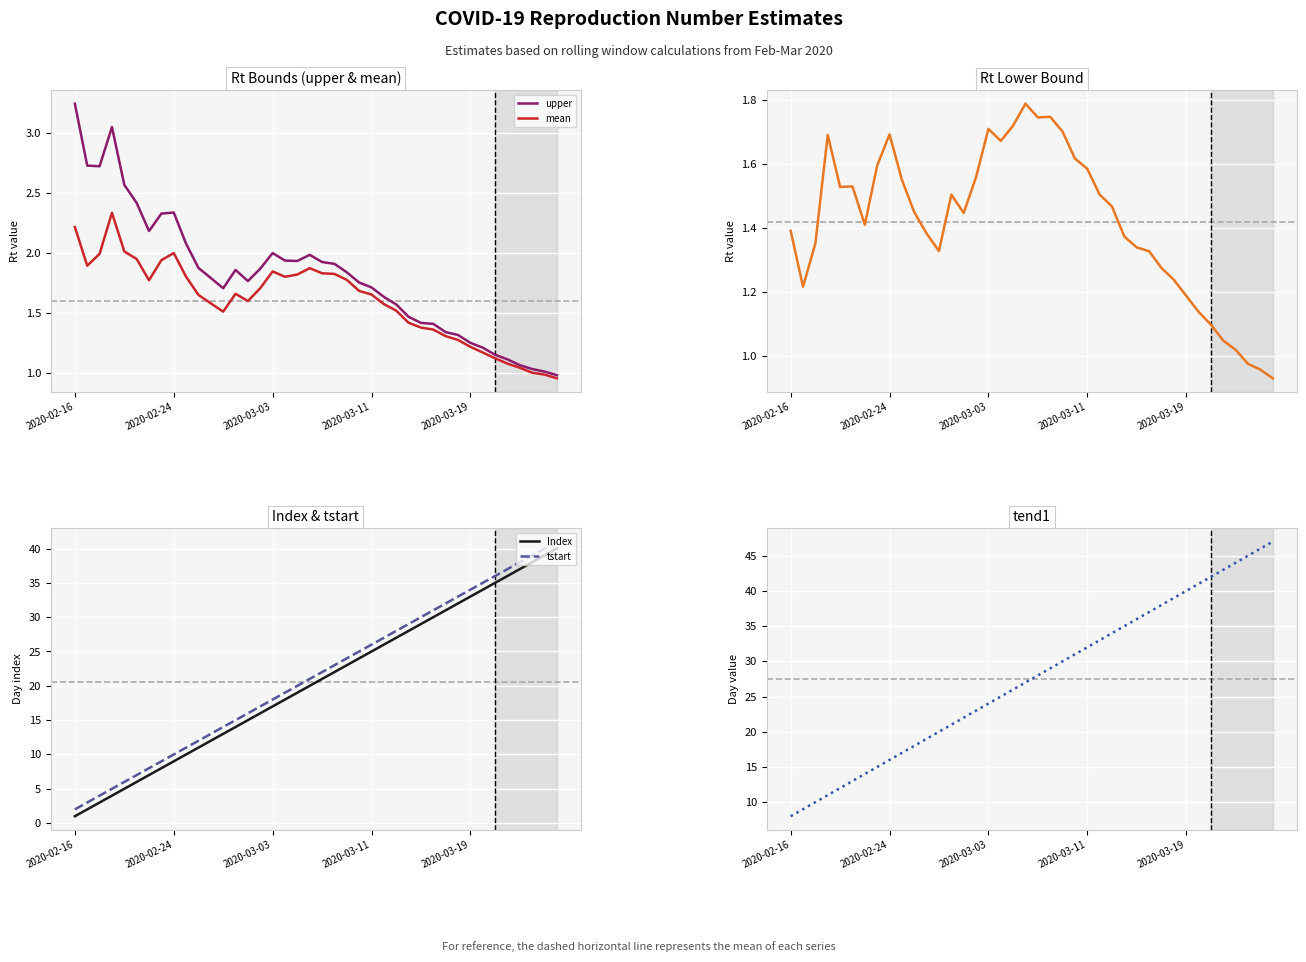

What is the average value of the lower series?

1.4